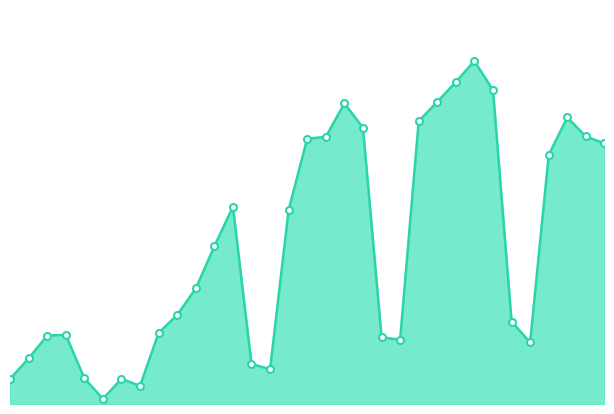

Does the chart display data point markers on the line(s)?

No